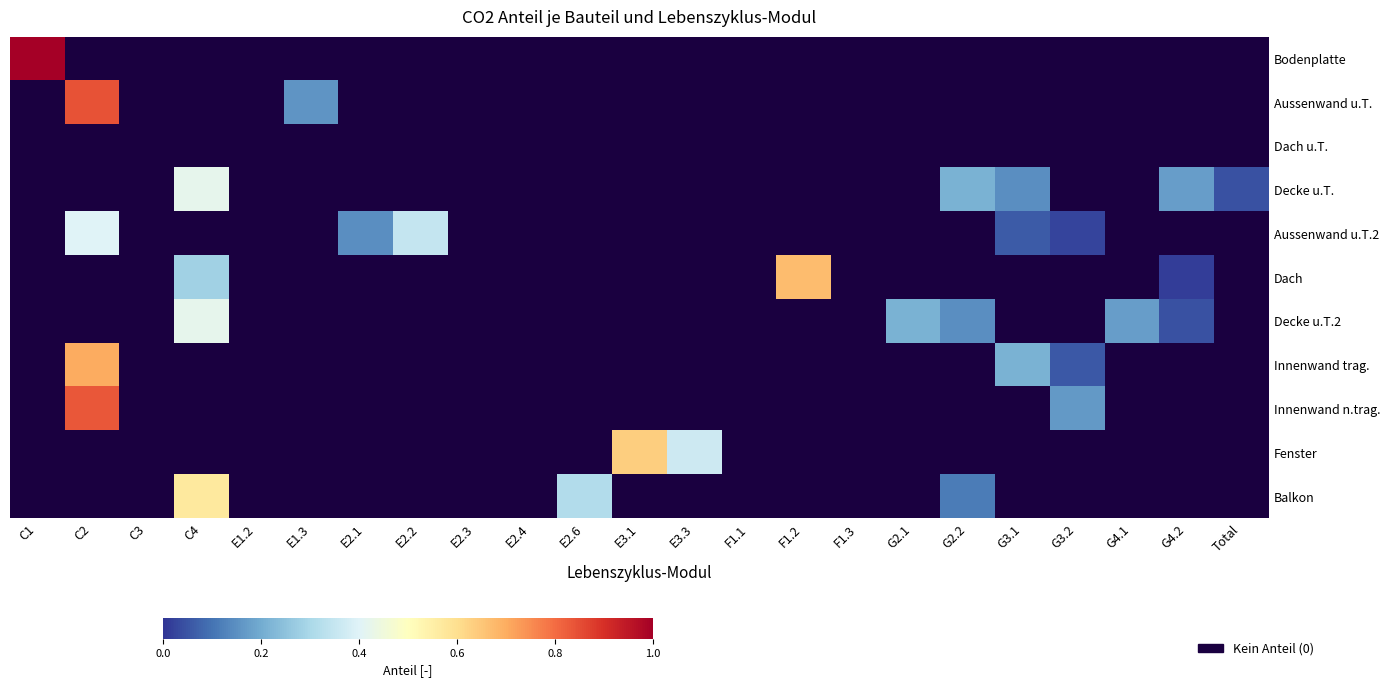

At which category does the chart reach its minimum across all series?

C2